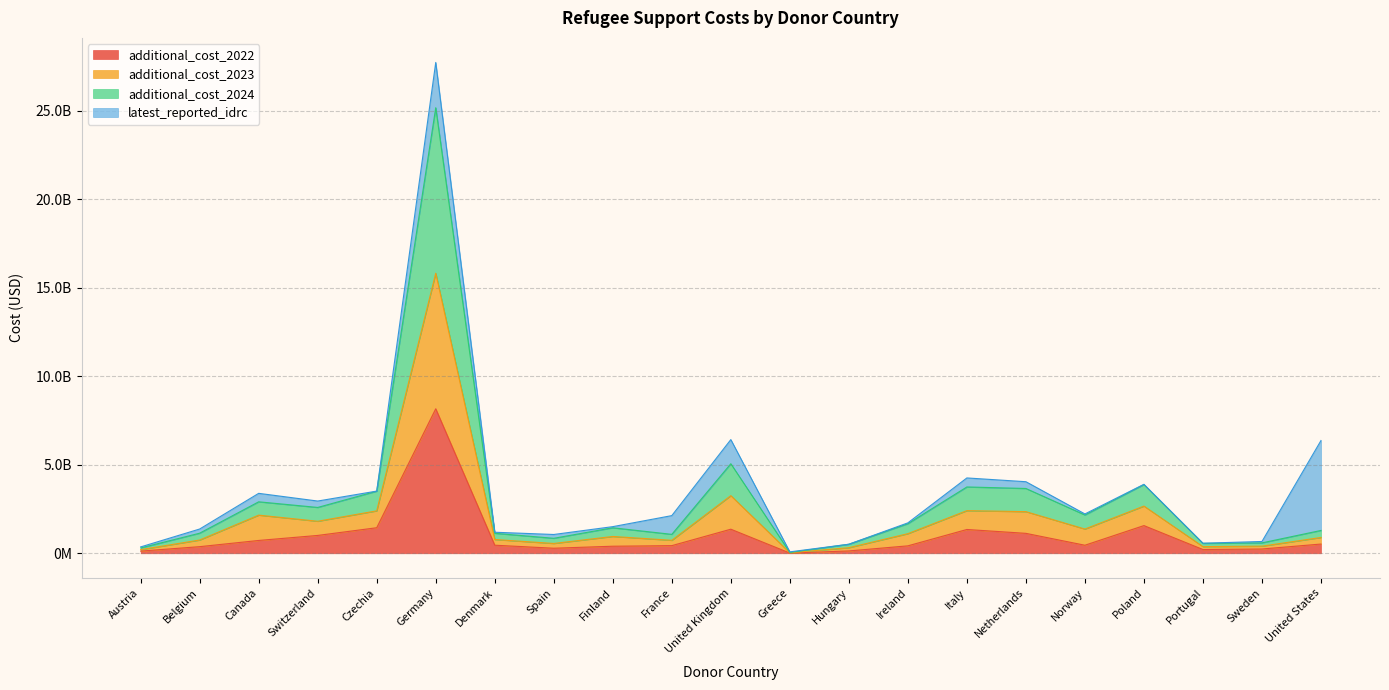

Which series has the largest total across all categories?

additional_cost_2024